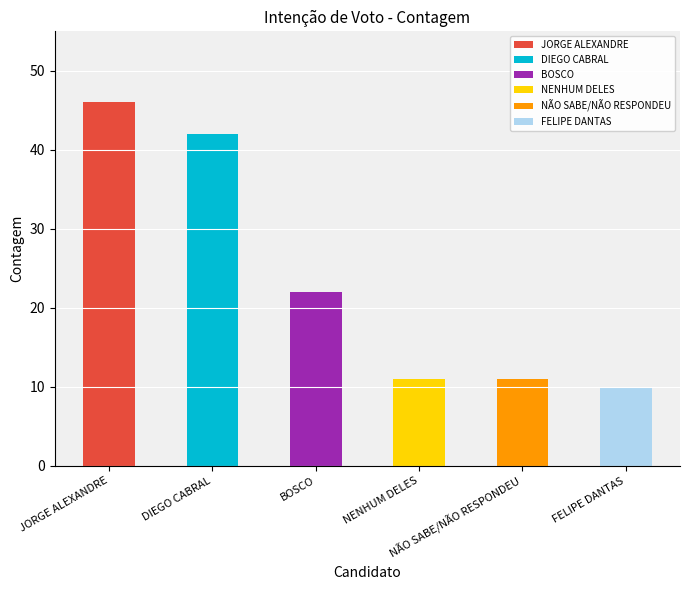

Reading left to right, transcribe all the data shown in this chart.

46	42	22	11	11	10